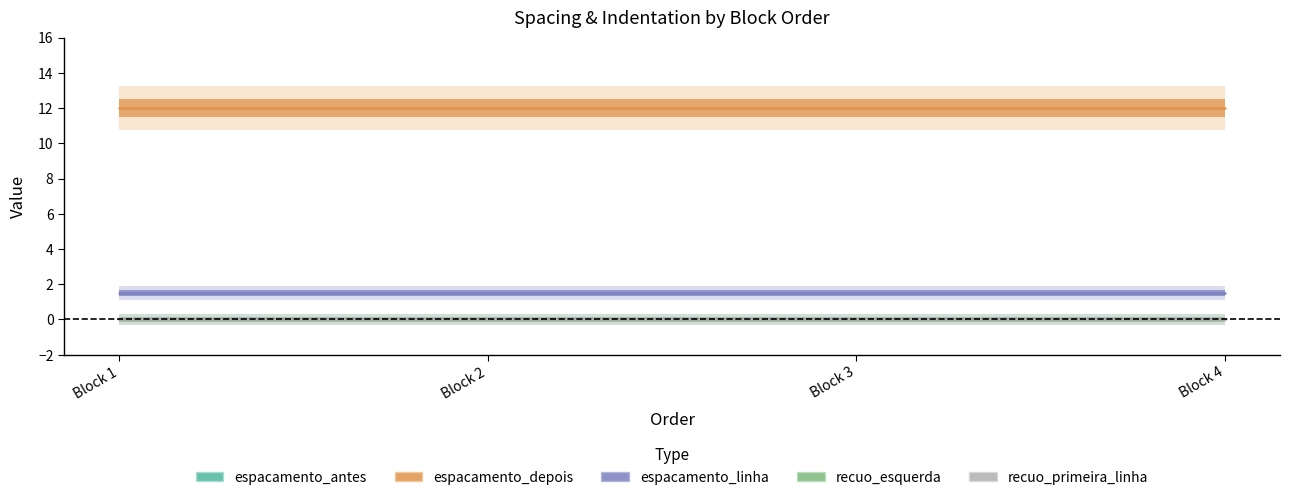

Does the chart have visible grid lines?

No